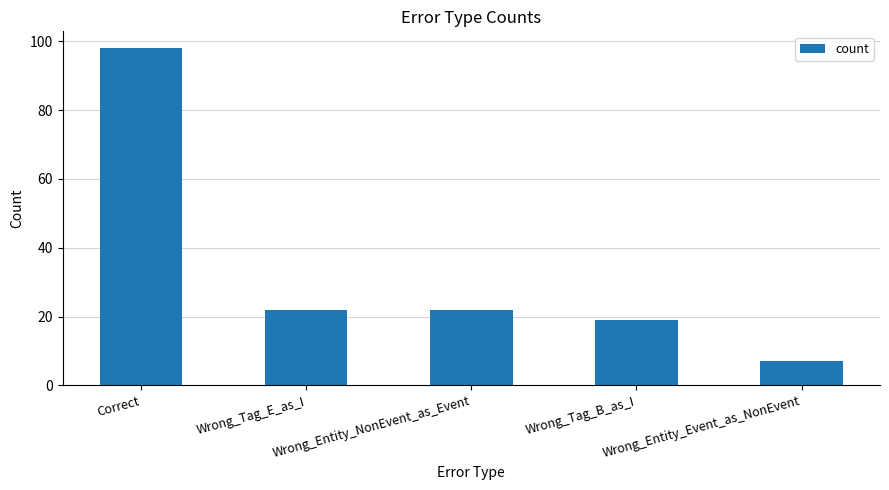

What is the difference between the values at Wrong_Entity_Event_as_NonEvent and Correct?

91